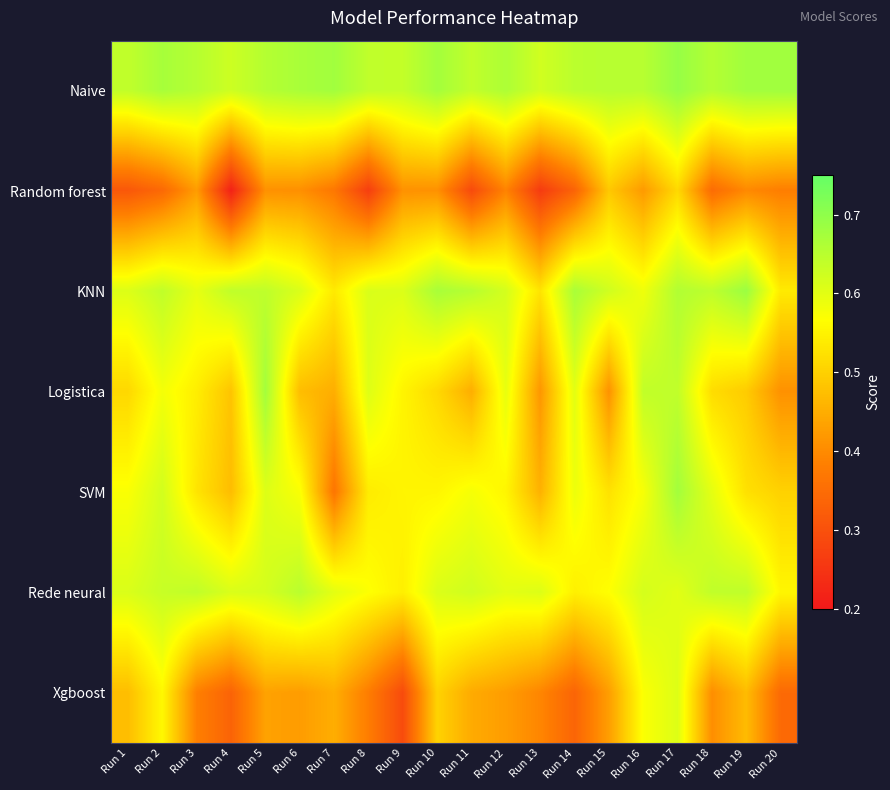

What is the difference between the highest and lowest values at Run 1?

0.3